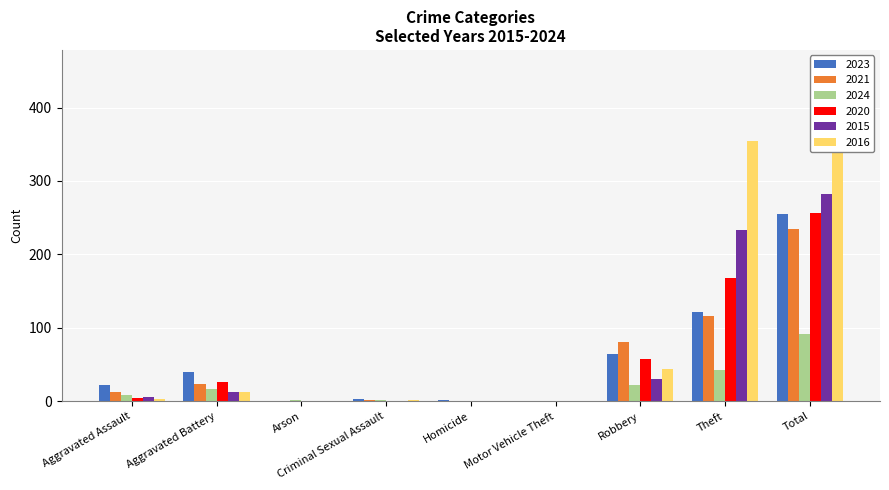

The value of 2020 at Criminal Sexual Assault is 0. True or false?

True